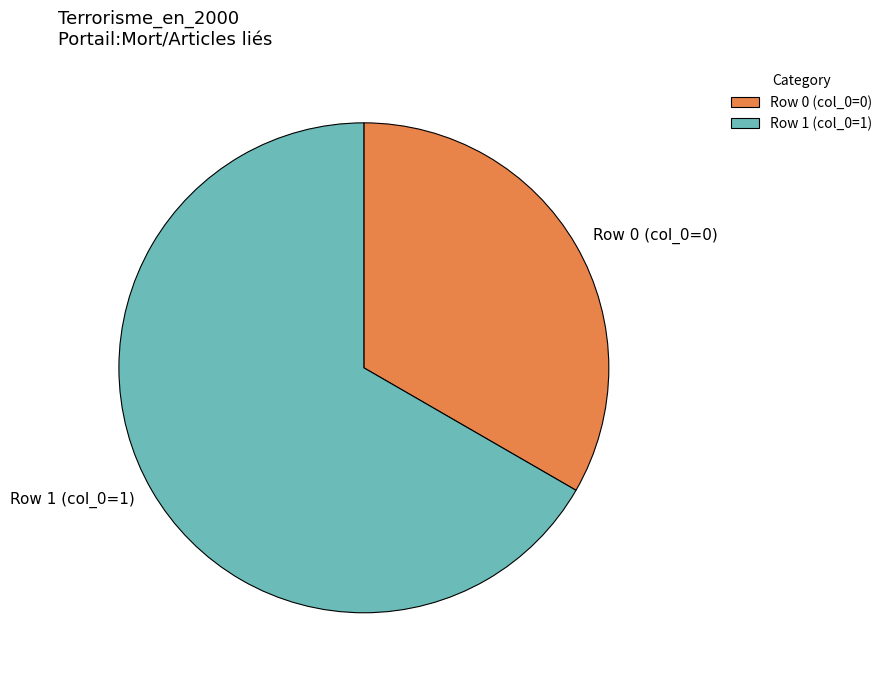

Rank the categories by value from lowest to highest.

Row 0 (col_0=0), Row 1 (col_0=1)